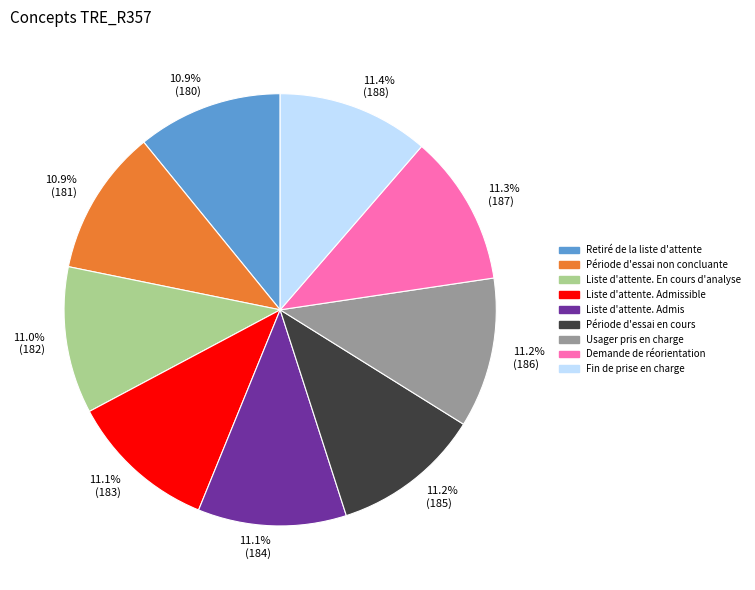

The Retiré de la liste d'attente slice represents 24% of the pie. True or false?

False